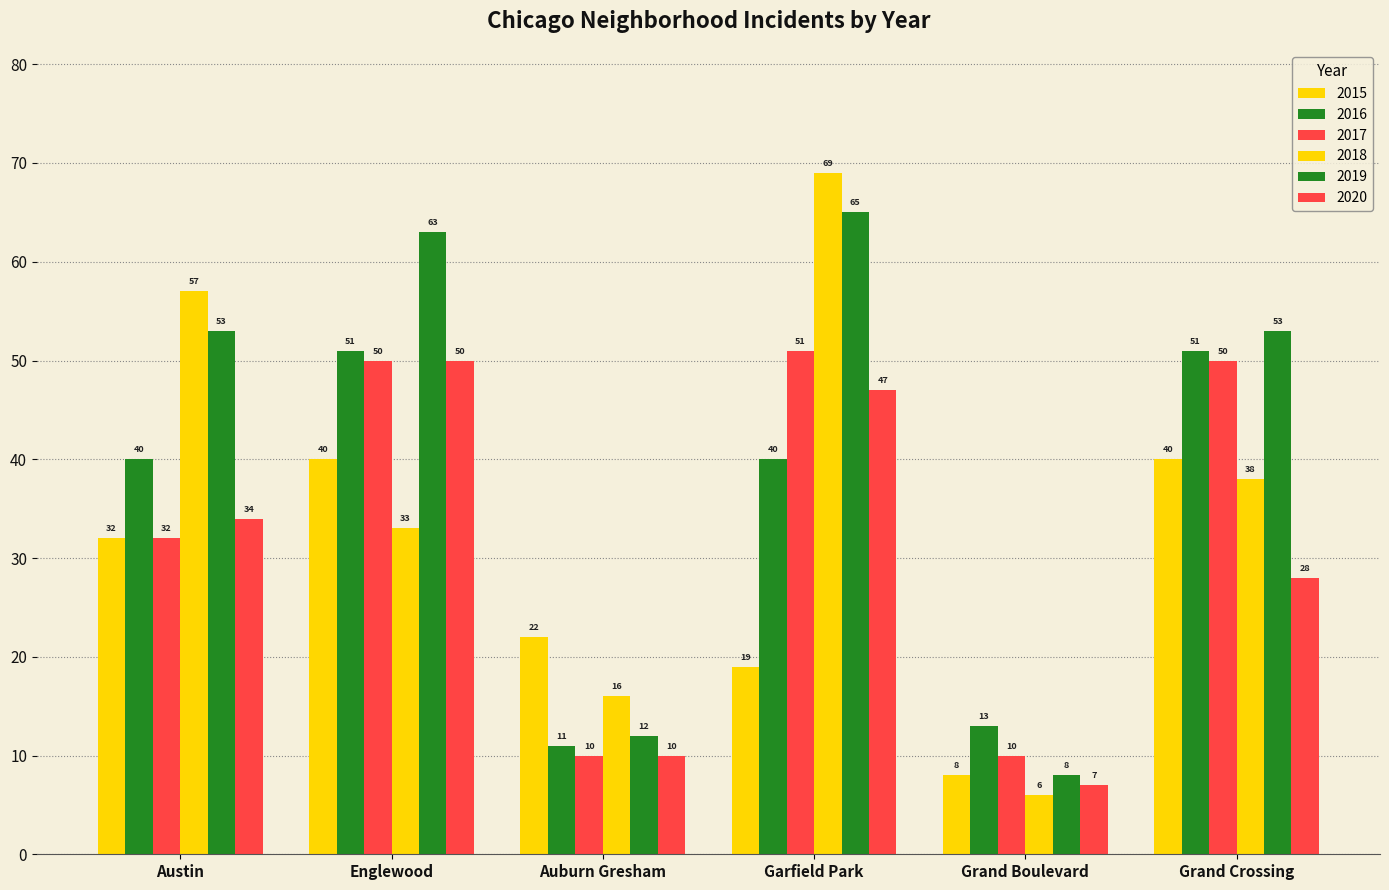

How many distinct data groups are displayed?

6